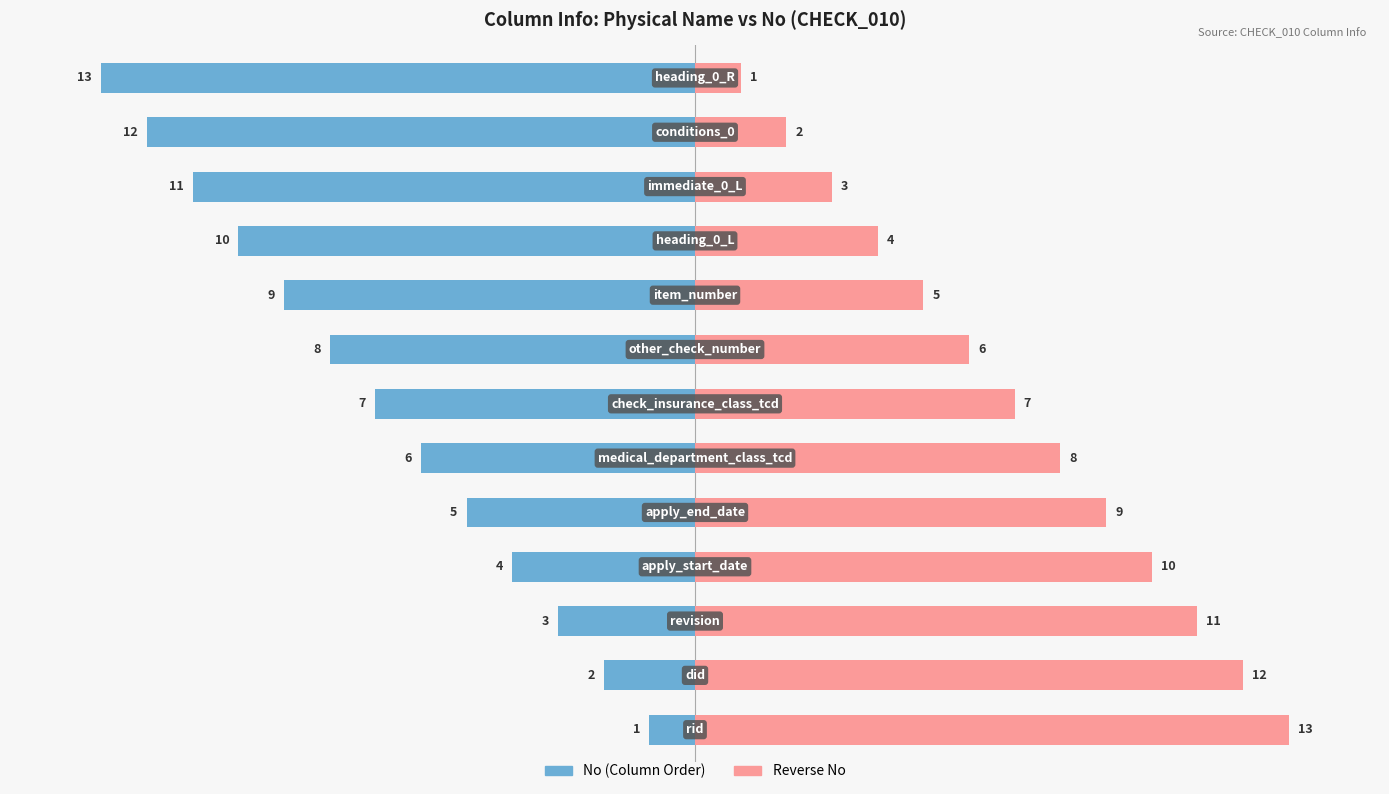

What is the difference between the Reverse No values at 7 and 1?

6